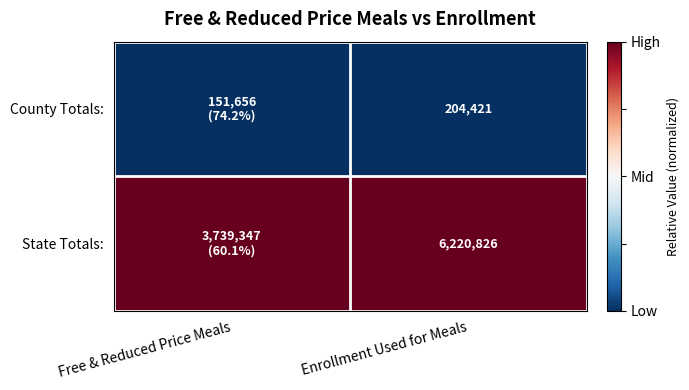

True or false: State Totals: has a value of 2 at Enrollment Used for Meals.

False